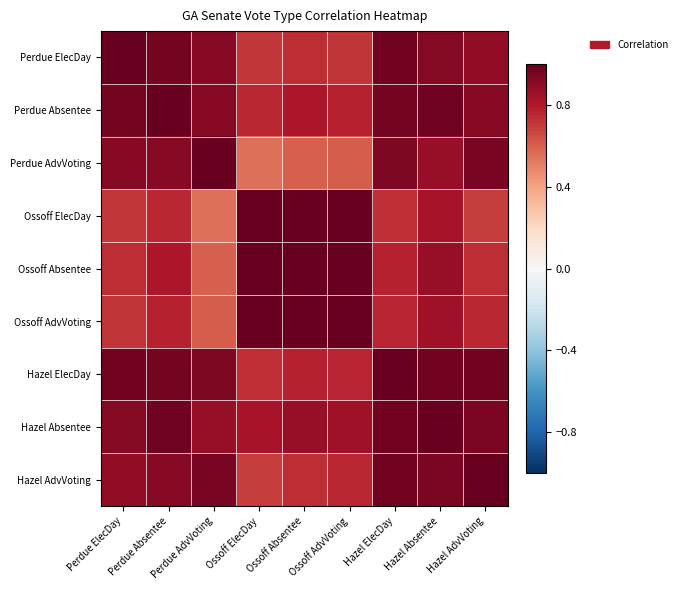

Reading left to right, list all the values displayed in this chart.

Perdue ElecDay: Perdue ElecDay=1.0	Perdue Absentee=1.0	Perdue AdvVoting=0.9	Ossoff ElecDay=0.7	Ossoff Absentee=0.7	Ossoff AdvVoting=0.7	Hazel ElecDay=1.0	Hazel Absentee=0.9	Hazel AdvVoting=0.9
Perdue Absentee: Perdue ElecDay=1.0	Perdue Absentee=1.0	Perdue AdvVoting=0.9	Ossoff ElecDay=0.8	Ossoff Absentee=0.8	Ossoff AdvVoting=0.8	Hazel ElecDay=1.0	Hazel Absentee=1.0	Hazel AdvVoting=0.9
Perdue AdvVoting: Perdue ElecDay=0.9	Perdue Absentee=0.9	Perdue AdvVoting=1.0	Ossoff ElecDay=0.5	Ossoff Absentee=0.6	Ossoff AdvVoting=0.6	Hazel ElecDay=0.9	Hazel Absentee=0.9	Hazel AdvVoting=1.0
Ossoff ElecDay: Perdue ElecDay=0.7	Perdue Absentee=0.8	Perdue AdvVoting=0.5	Ossoff ElecDay=1.0	Ossoff Absentee=1.0	Ossoff AdvVoting=1.0	Hazel ElecDay=0.7	Hazel Absentee=0.8	Hazel AdvVoting=0.7
Ossoff Absentee: Perdue ElecDay=0.7	Perdue Absentee=0.8	Perdue AdvVoting=0.6	Ossoff ElecDay=1.0	Ossoff Absentee=1.0	Ossoff AdvVoting=1.0	Hazel ElecDay=0.8	Hazel Absentee=0.9	Hazel AdvVoting=0.7
Ossoff AdvVoting: Perdue ElecDay=0.7	Perdue Absentee=0.8	Perdue AdvVoting=0.6	Ossoff ElecDay=1.0	Ossoff Absentee=1.0	Ossoff AdvVoting=1.0	Hazel ElecDay=0.8	Hazel Absentee=0.8	Hazel AdvVoting=0.8
Hazel ElecDay: Perdue ElecDay=1.0	Perdue Absentee=1.0	Perdue AdvVoting=0.9	Ossoff ElecDay=0.7	Ossoff Absentee=0.8	Ossoff AdvVoting=0.8	Hazel ElecDay=1.0	Hazel Absentee=1.0	Hazel AdvVoting=1.0
Hazel Absentee: Perdue ElecDay=0.9	Perdue Absentee=1.0	Perdue AdvVoting=0.9	Ossoff ElecDay=0.8	Ossoff Absentee=0.9	Ossoff AdvVoting=0.8	Hazel ElecDay=1.0	Hazel Absentee=1.0	Hazel AdvVoting=0.9
Hazel AdvVoting: Perdue ElecDay=0.9	Perdue Absentee=0.9	Perdue AdvVoting=1.0	Ossoff ElecDay=0.7	Ossoff Absentee=0.7	Ossoff AdvVoting=0.8	Hazel ElecDay=1.0	Hazel Absentee=0.9	Hazel AdvVoting=1.0